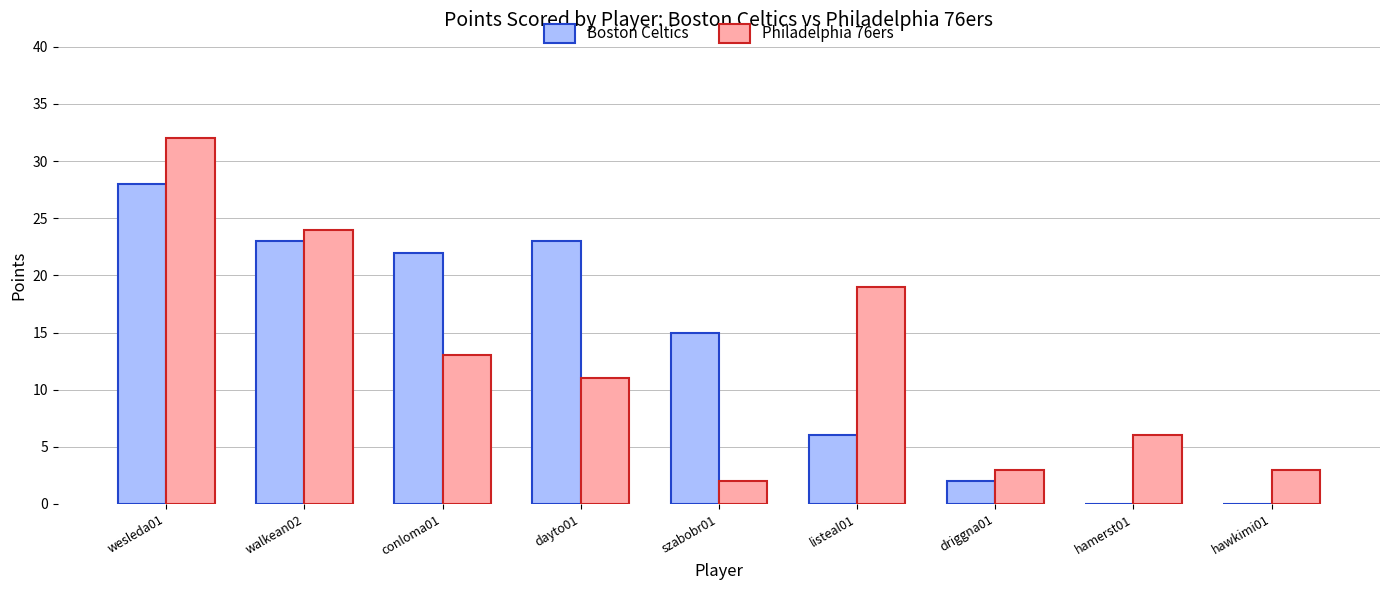

Is the value of Philadelphia 76ers at listeal01 greater than the value of Boston Celtics at szabobr01?

Yes